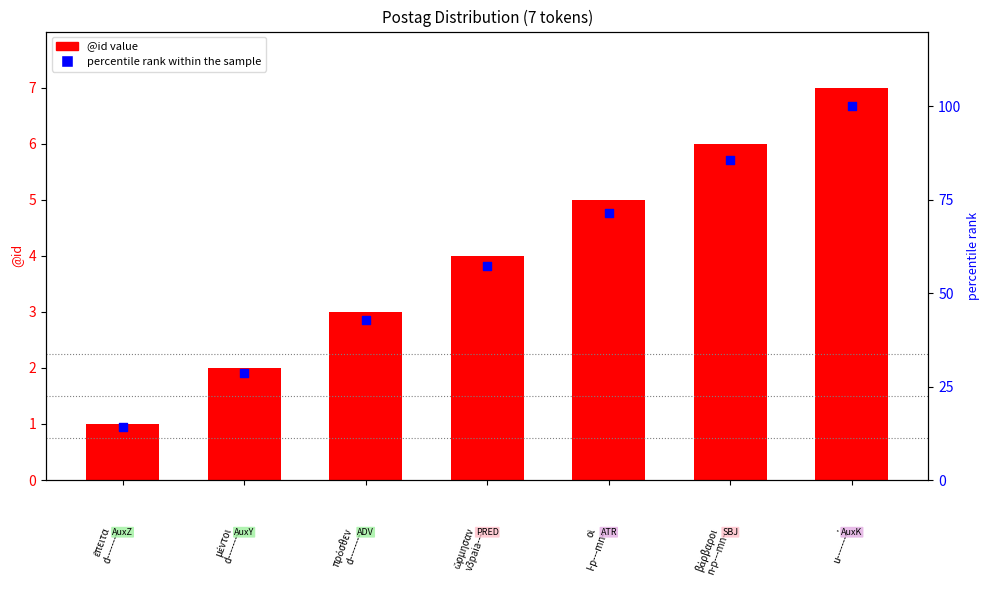

What is the total value across all series at μέντοι
d--------?

30.6